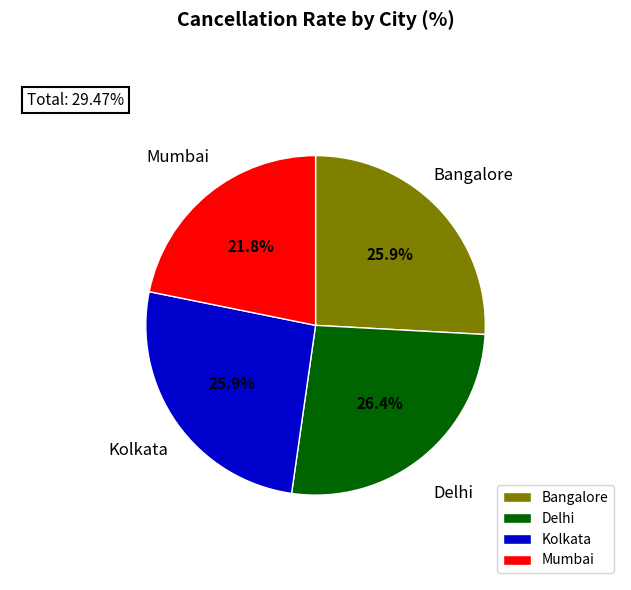

How many slices are in this pie chart?

4